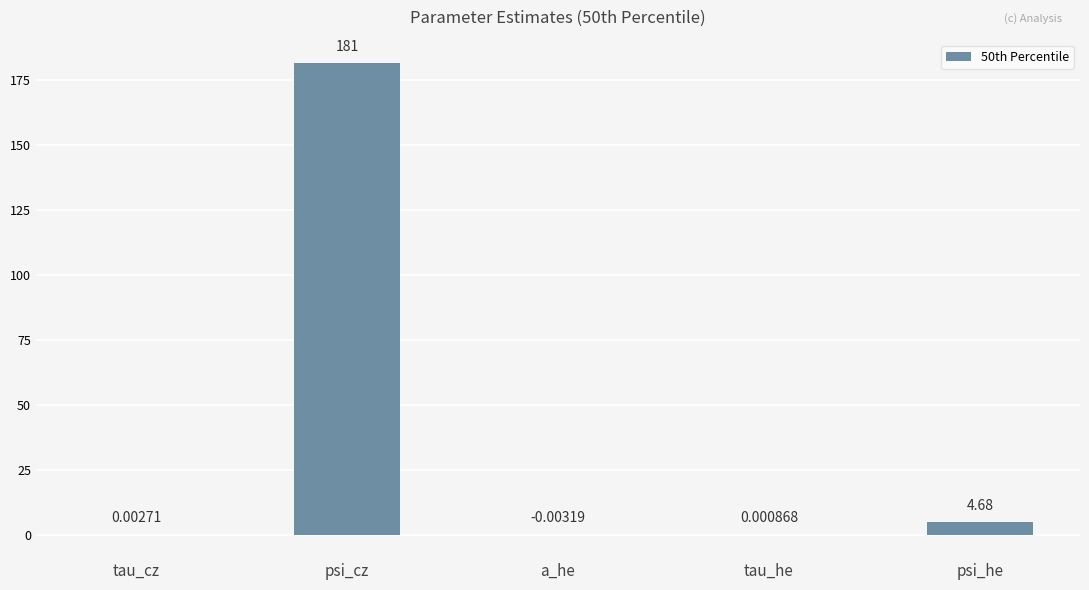

What is the average value?

37.2